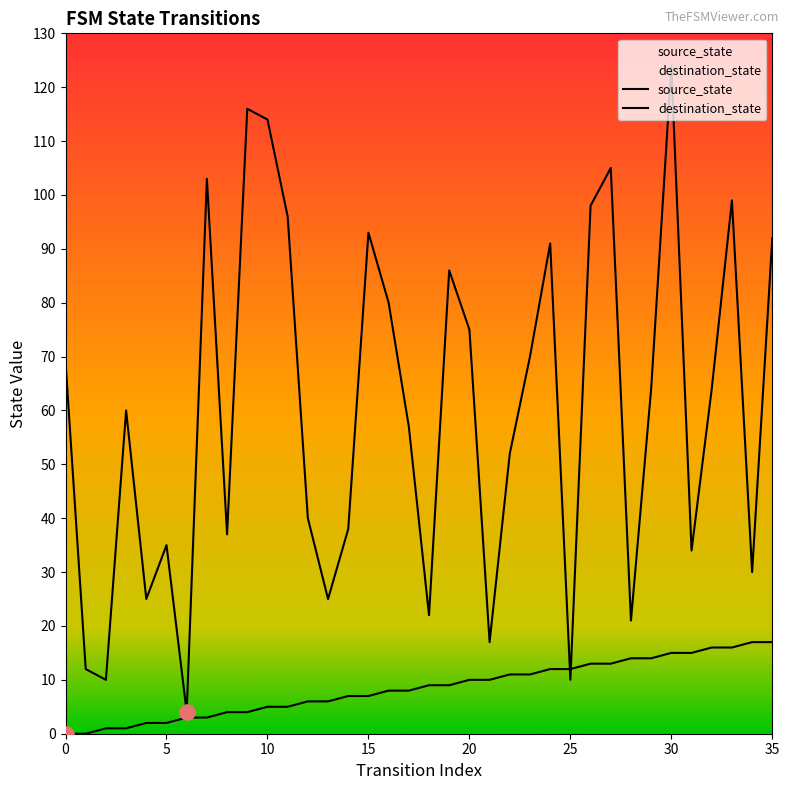

Is the value of destination_state at 21 greater than the value of source_state at 35?

No